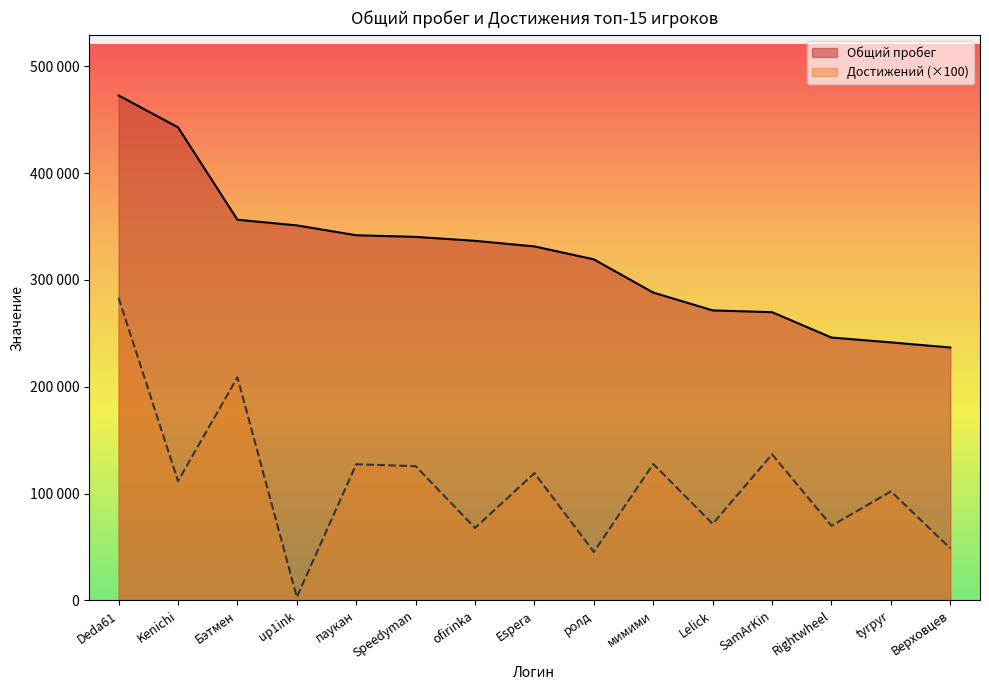

What is the difference between the Достижений values at Rightwheel and Lelick?

1800